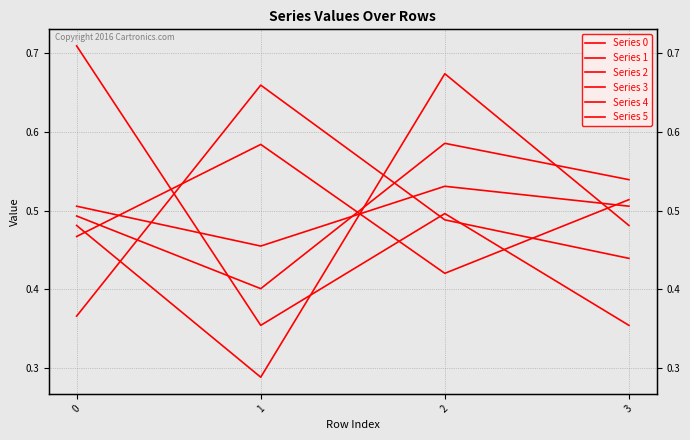

The value of Series 4 at 2 is 0.4. True or false?

False